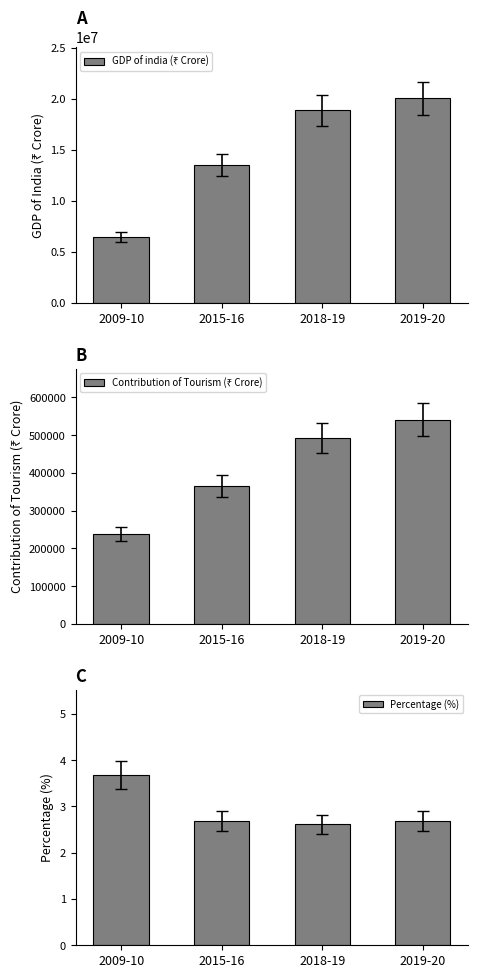

How many bars are there in total?

12